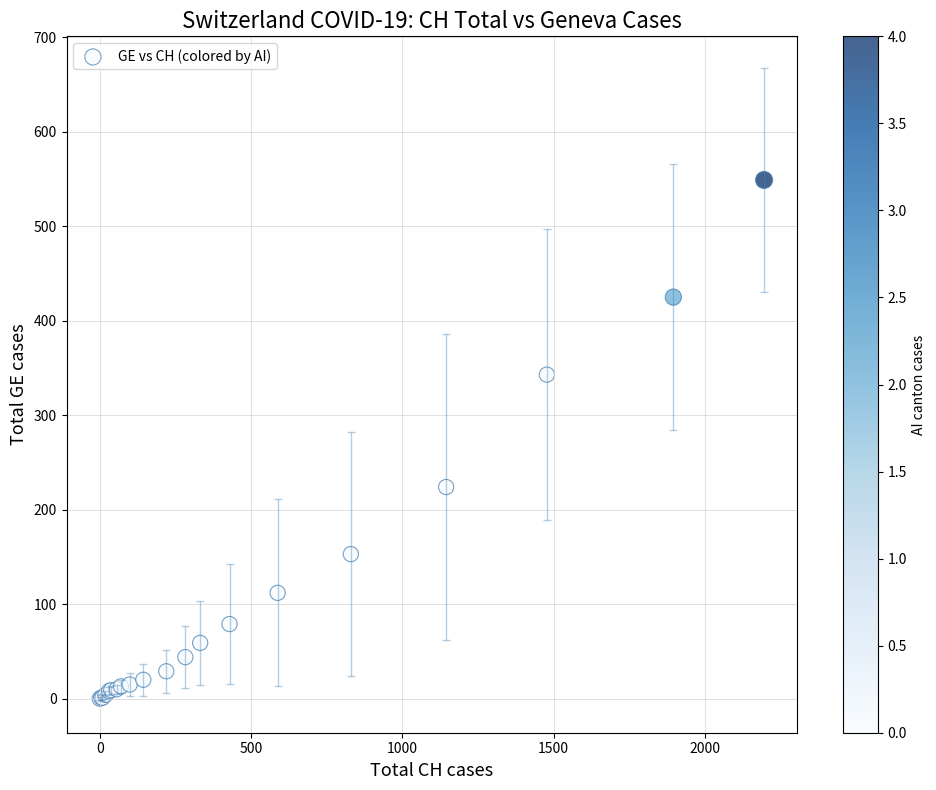

What Y value in the scatter plot is closest to 274?

224